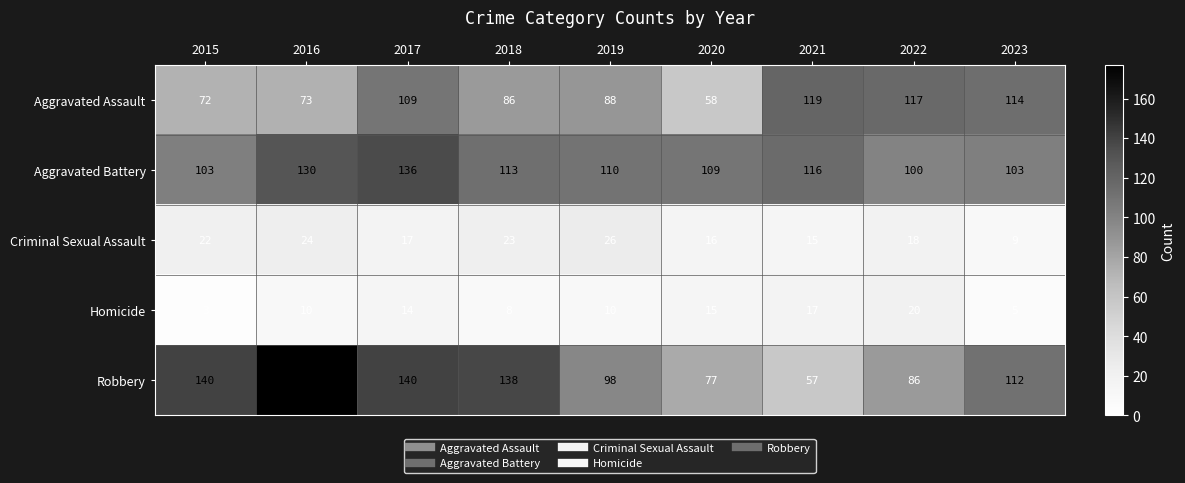

What is the maximum value for Homicide?

20